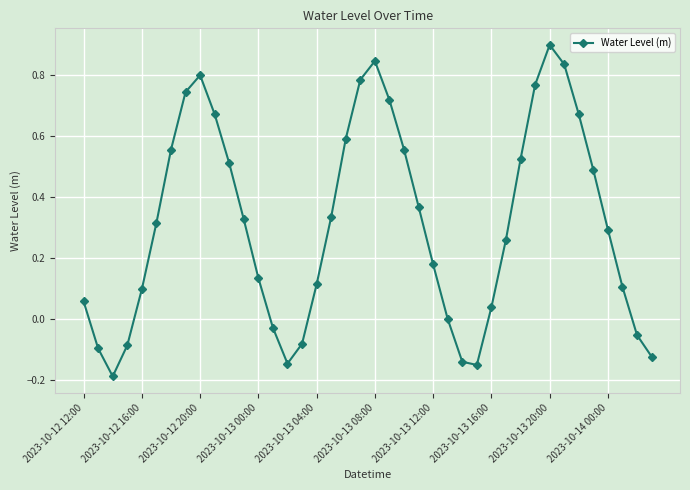

How many points are higher than both their immediate neighbors (excluding endpoints)?

3